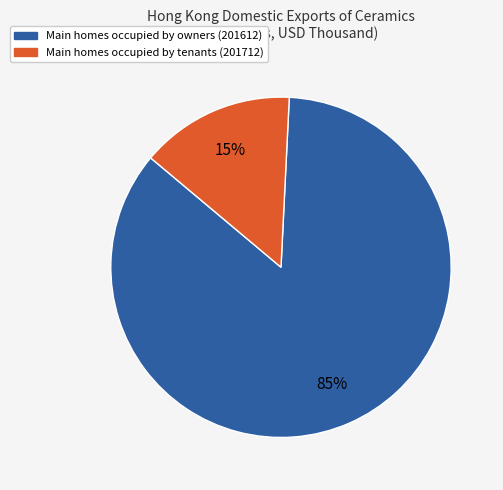

To the nearest percent, what is the average slice percentage?

50%